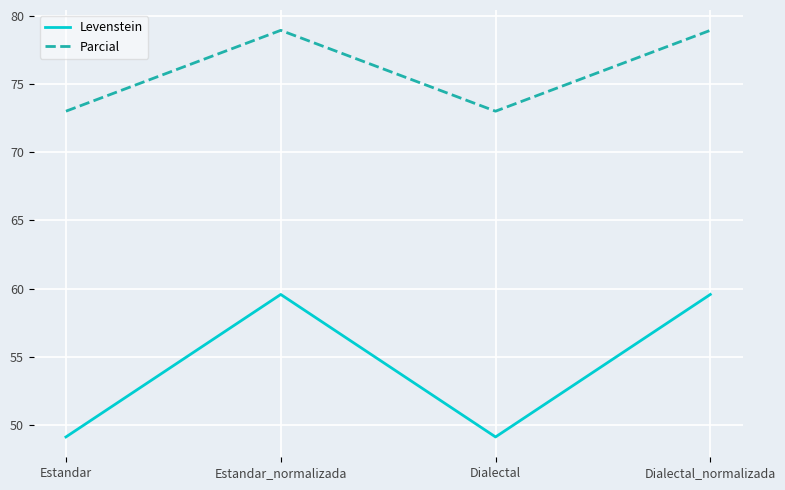

The Levenstein series shows 33.3 at Dialectal. True or false?

False